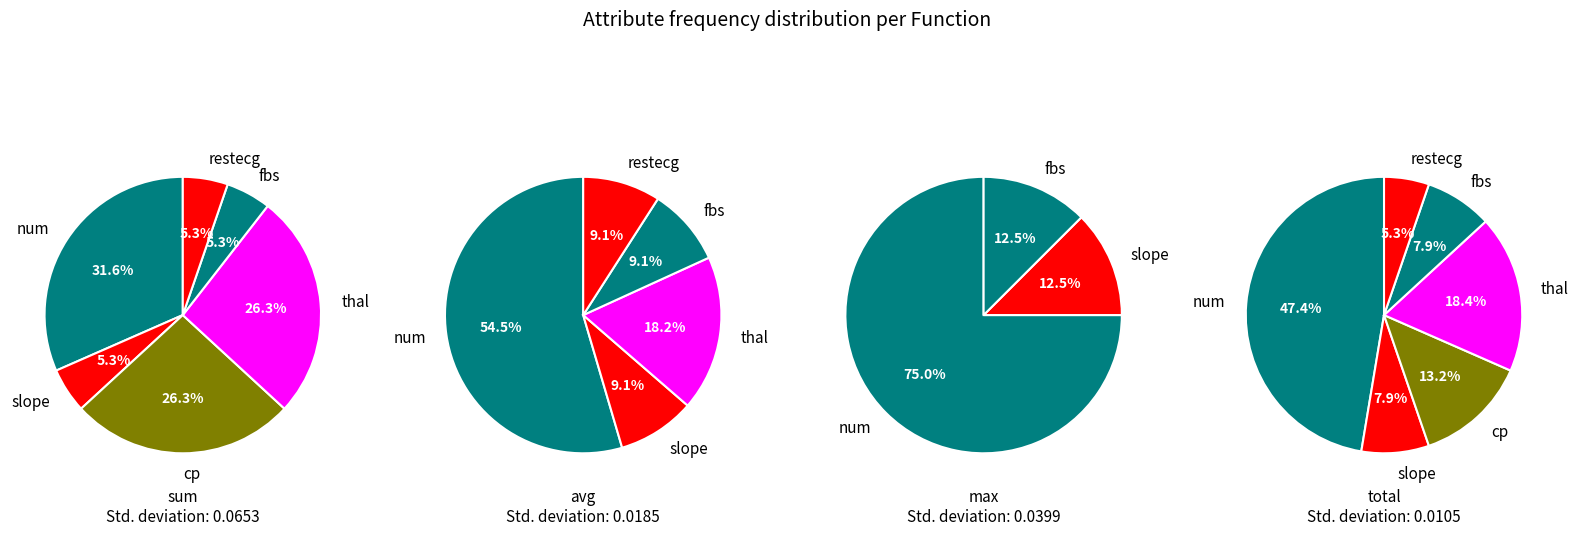

Approximately how many times larger is the value at thal_count compared to slope_count?

2.3